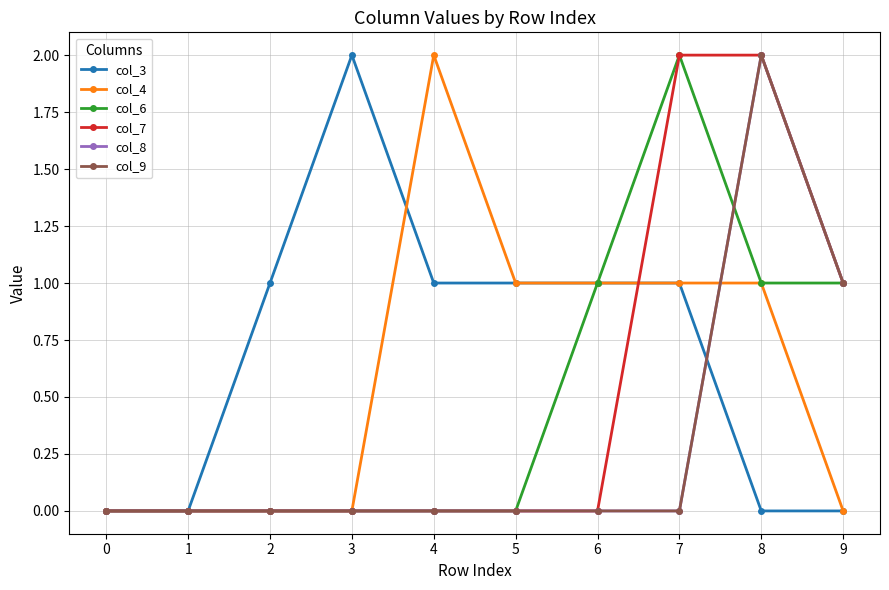

Rank the series at 1 from lowest to highest value.

col_3, col_4, col_6, col_7, col_8, col_9